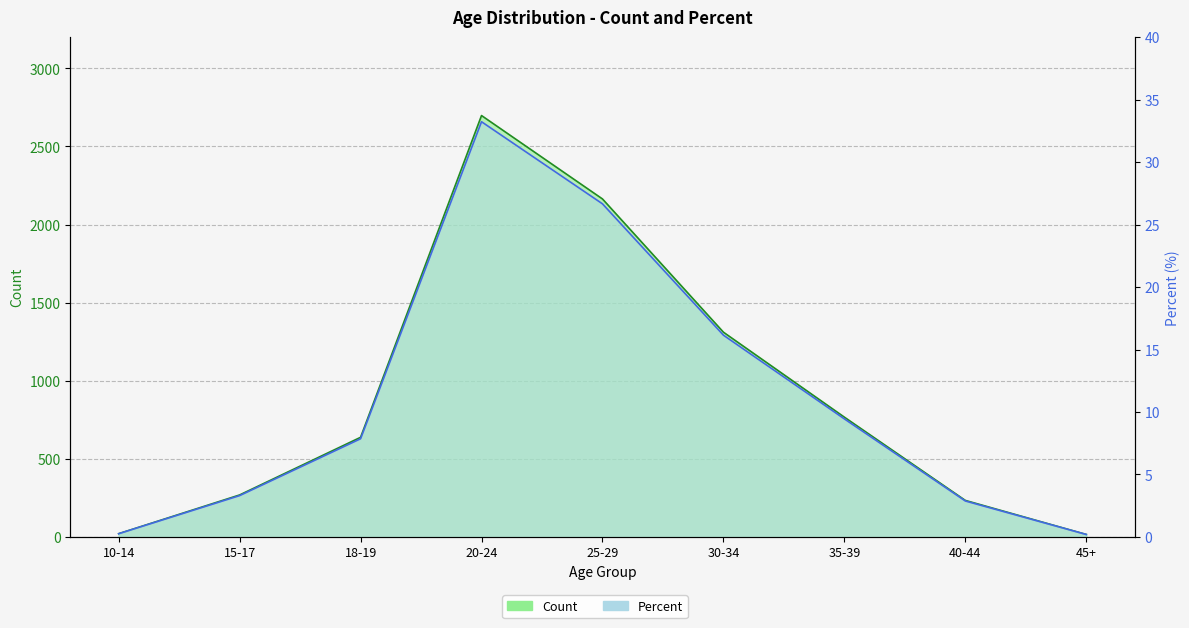

Rank the series by their maximum value, from highest to lowest.

Count, Percent